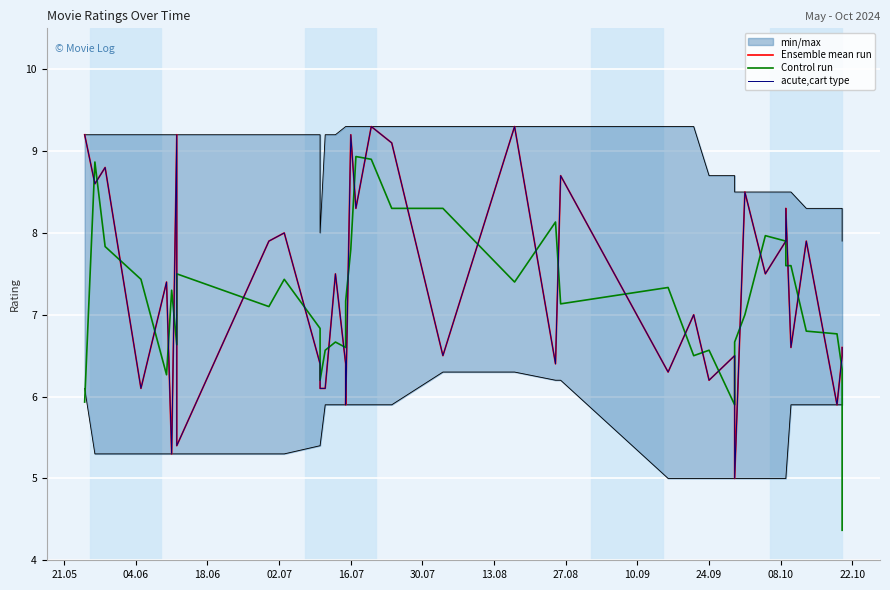

At how many categories does at least one series exceed 6?

38